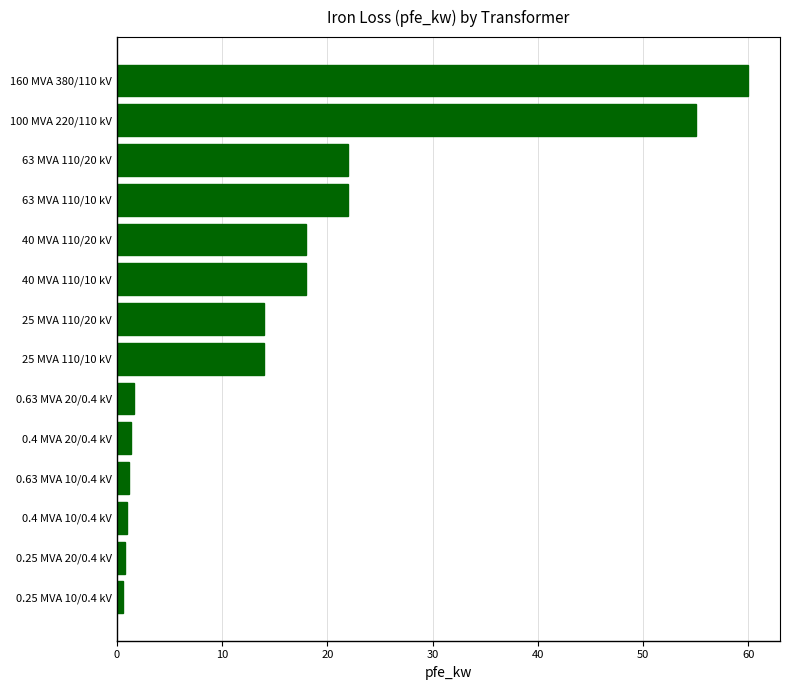

What is the label of the 11th bar from the top?

0.63 MVA 10/0.4 kV